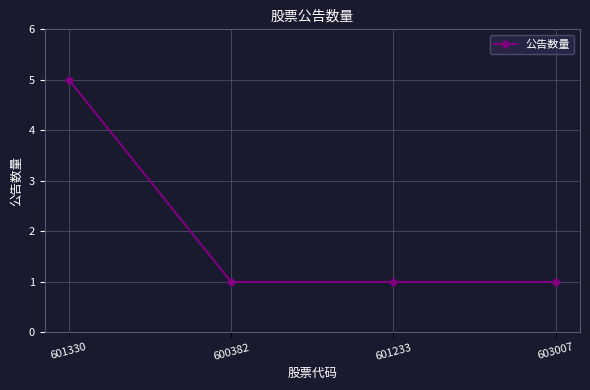

What is the change in value from 601330 to 603007?

-4